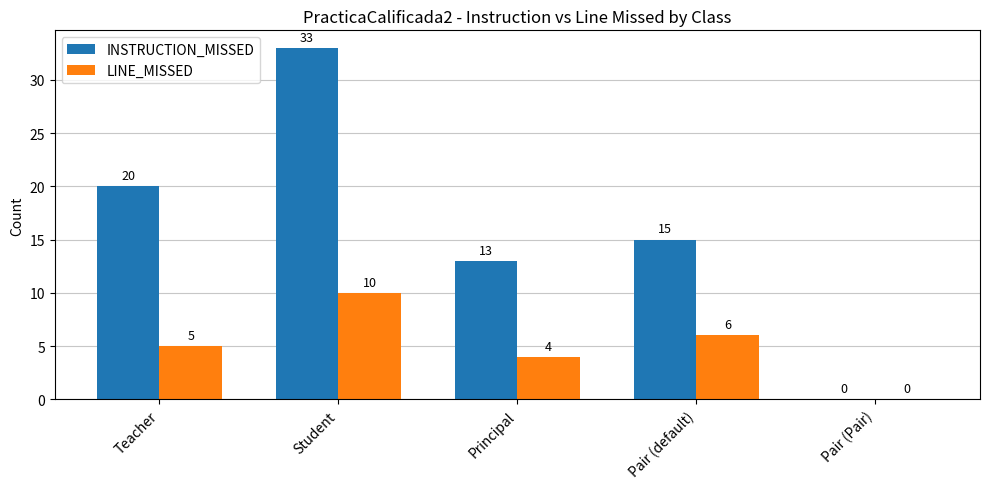

Which series has the largest range (max minus min)?

INSTRUCTION_MISSED